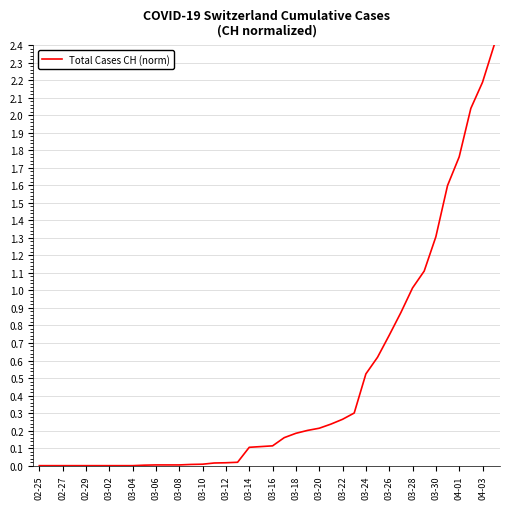

What is the greatest value displayed?

2.4